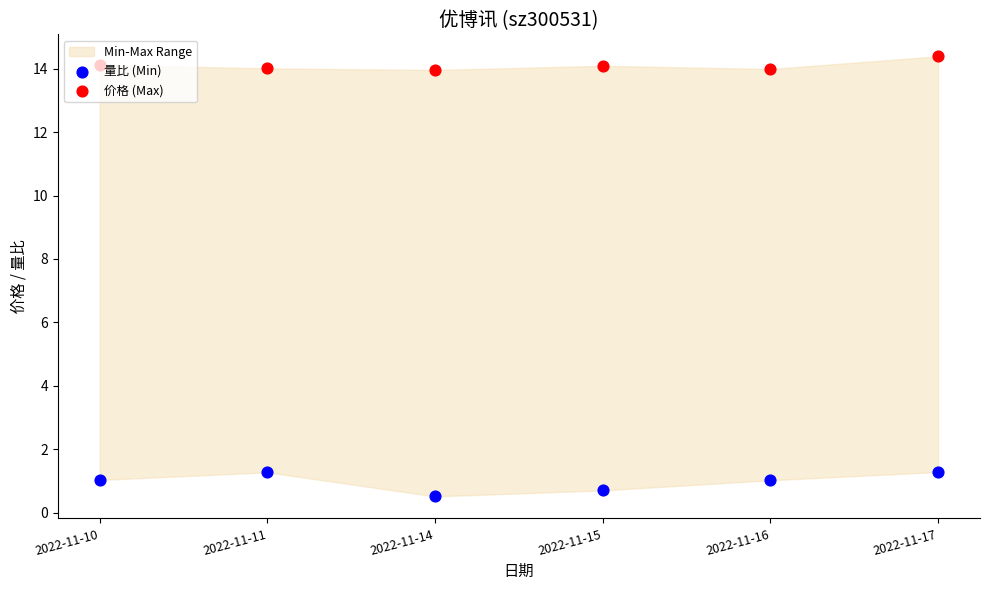

Which series has the largest Y range (max minus min)?

量比 (Min)